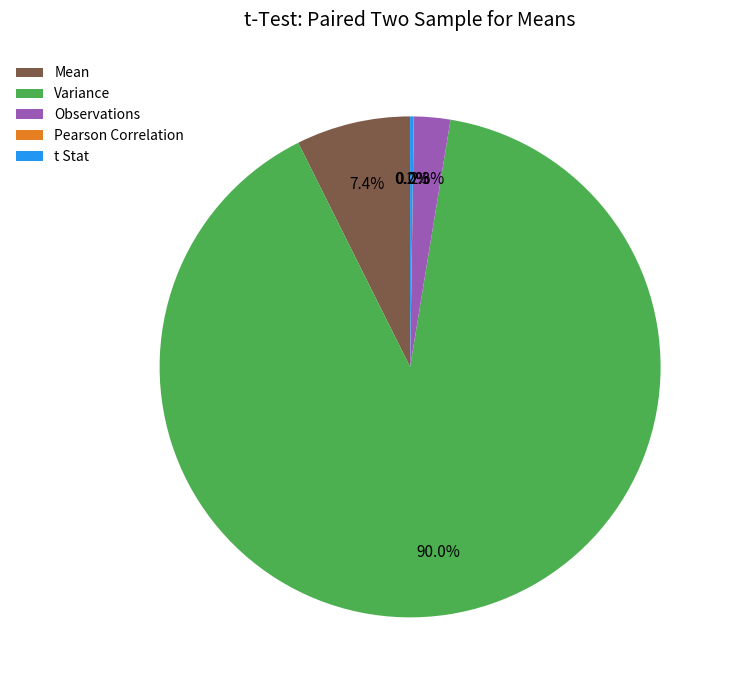

True or false: Variance accounts for 96% of the total.

False